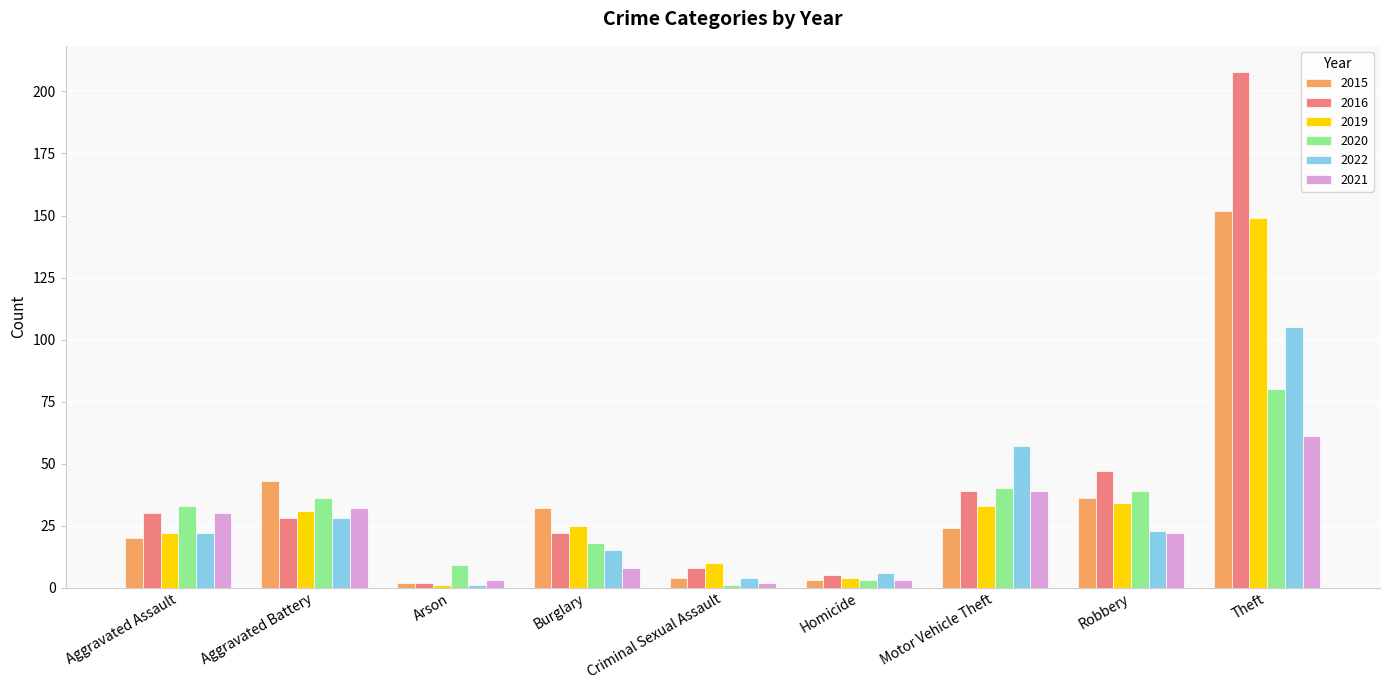

Which series has the largest range (max minus min)?

2016